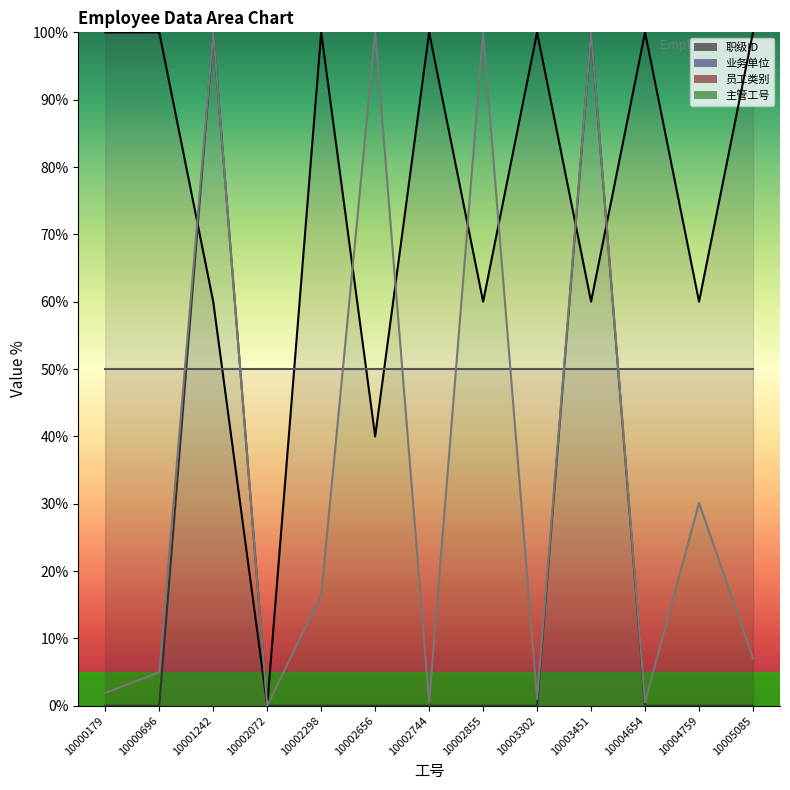

What is the sum of the 主管工号 values at 10000179 and 10002072?

1.9